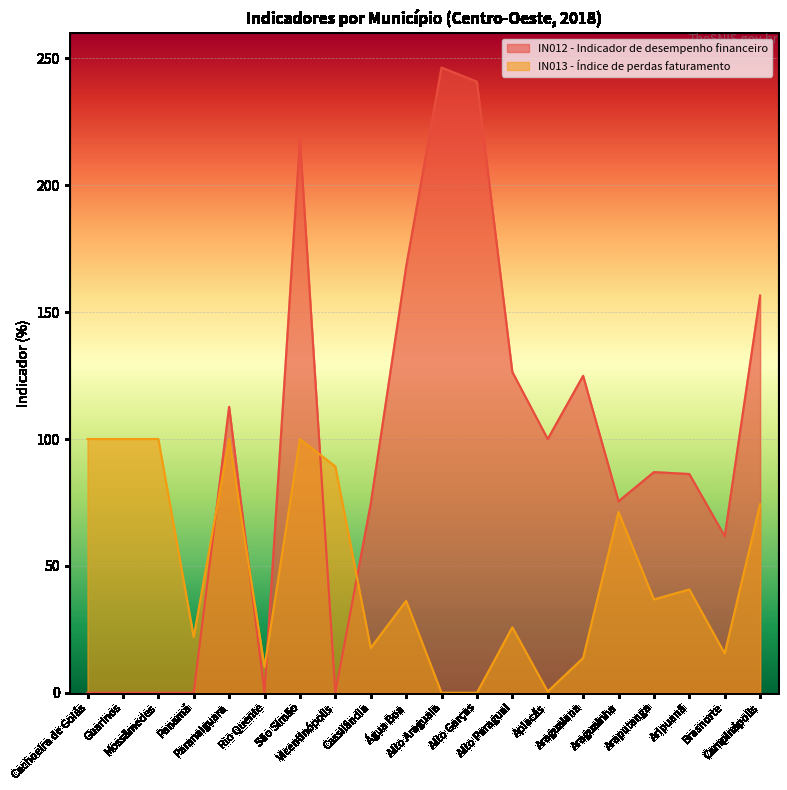

The IN013 - Índice de perdas faturamento series shows 10.7 at Alto Paraguai. True or false?

False